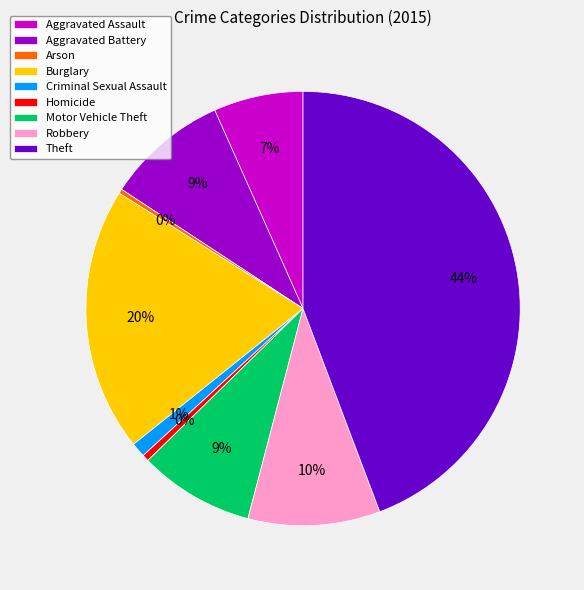

Count the number of slices in the pie.

9